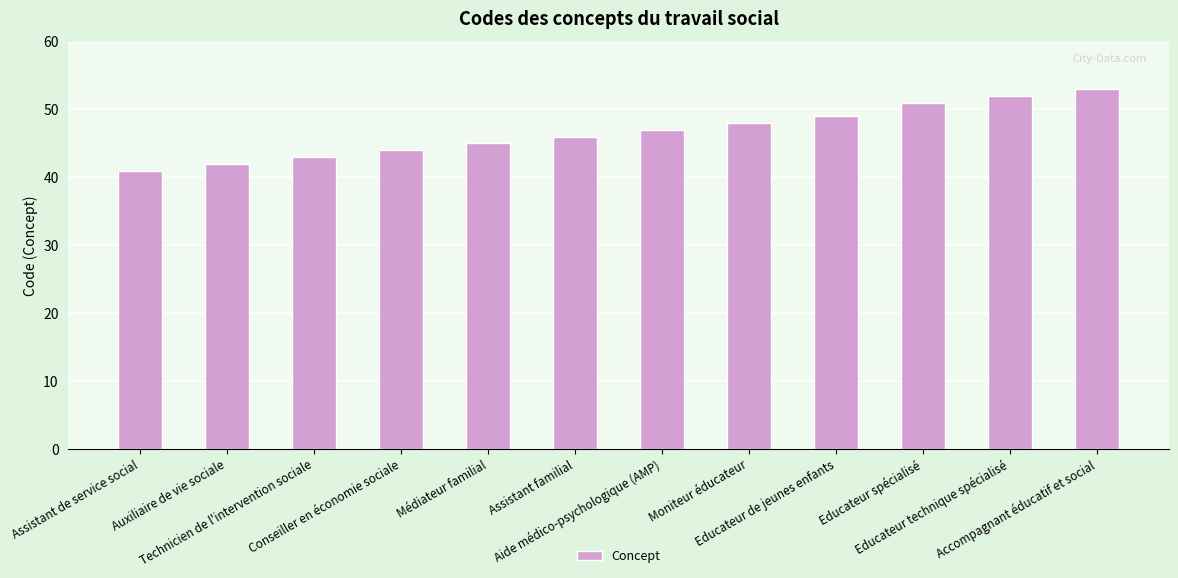

Which label corresponds to the largest value in the chart?

Accompagnant éducatif et social